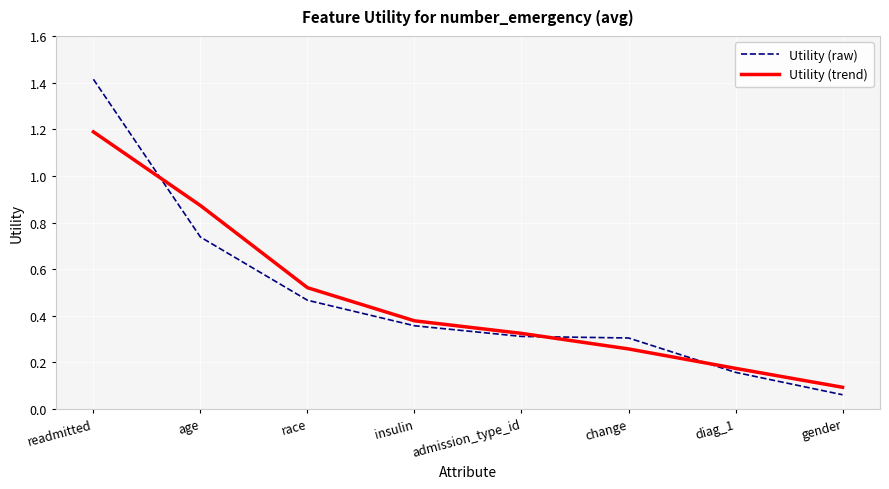

Count the number of categories in the chart.

8